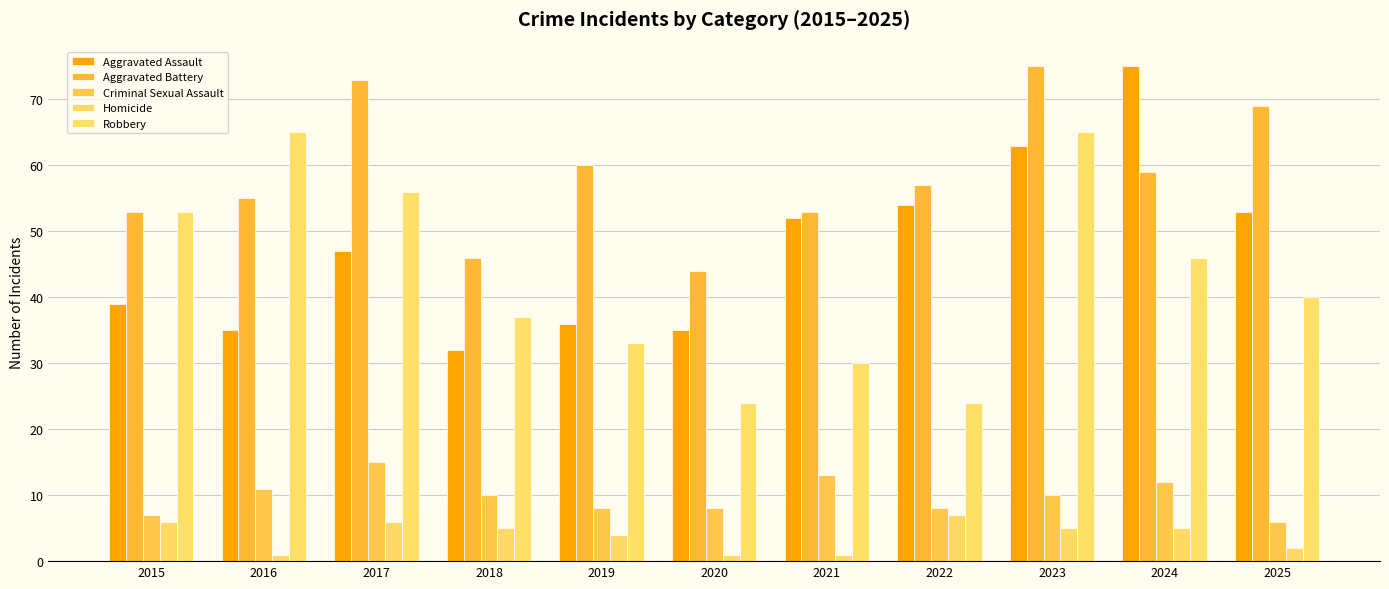

Which label corresponds to the largest value in the chart?

2024